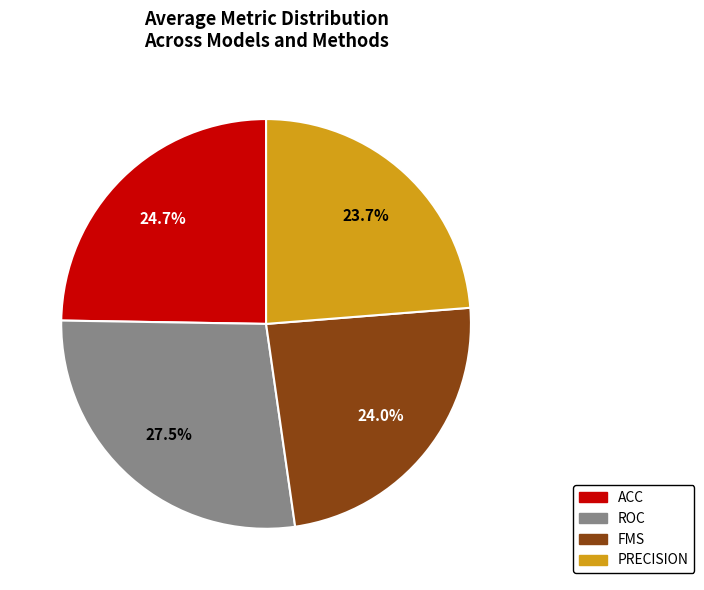

What is the largest slice in the pie chart?

ROC